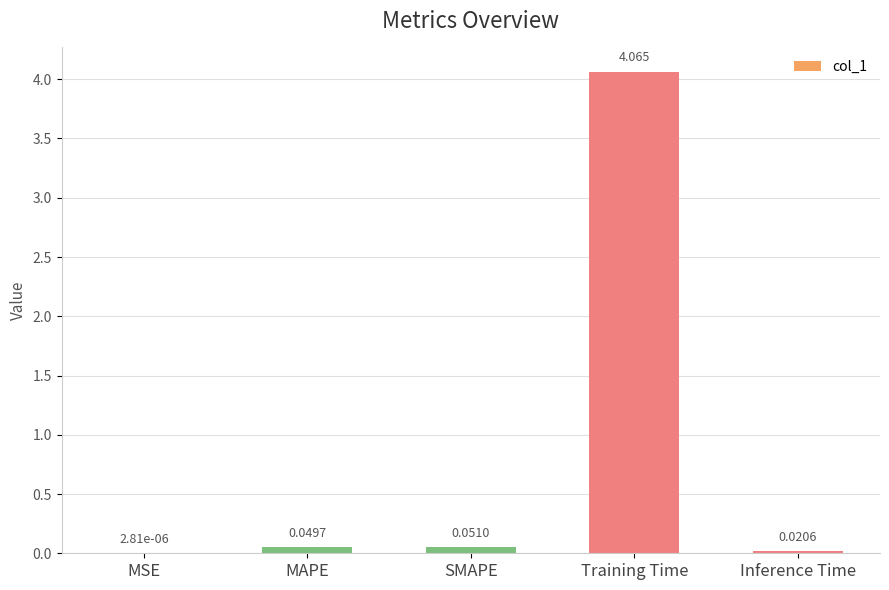

At which label is the value closest to 2?

SMAPE